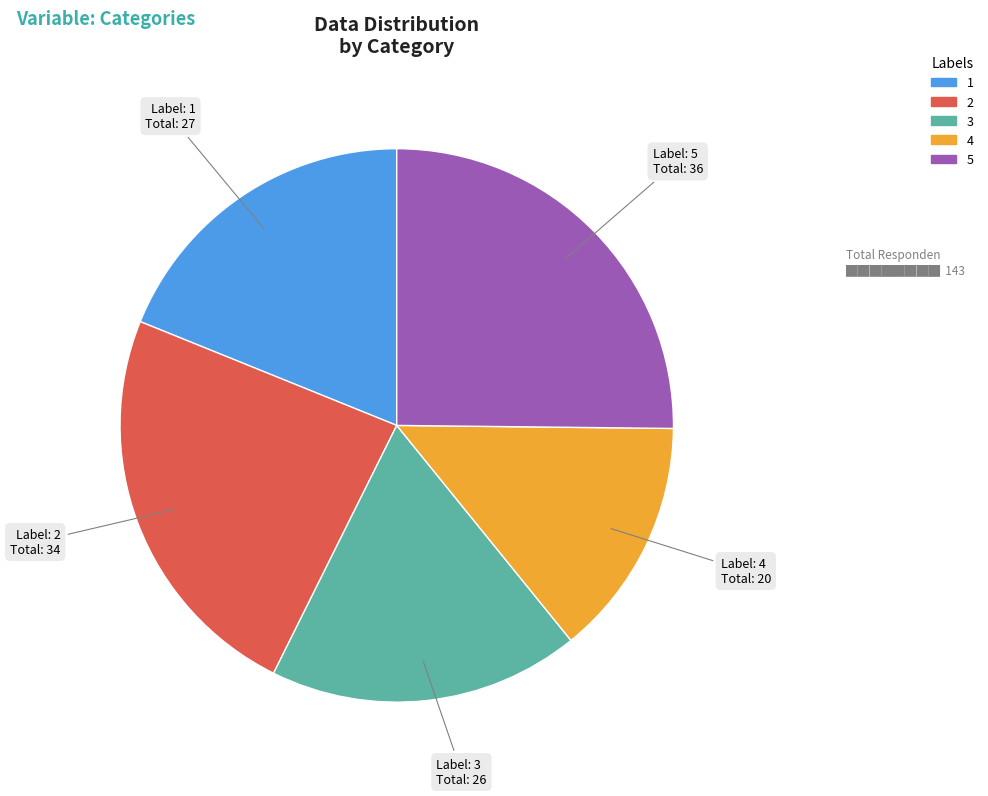

What is the smallest slice in the pie chart?

4